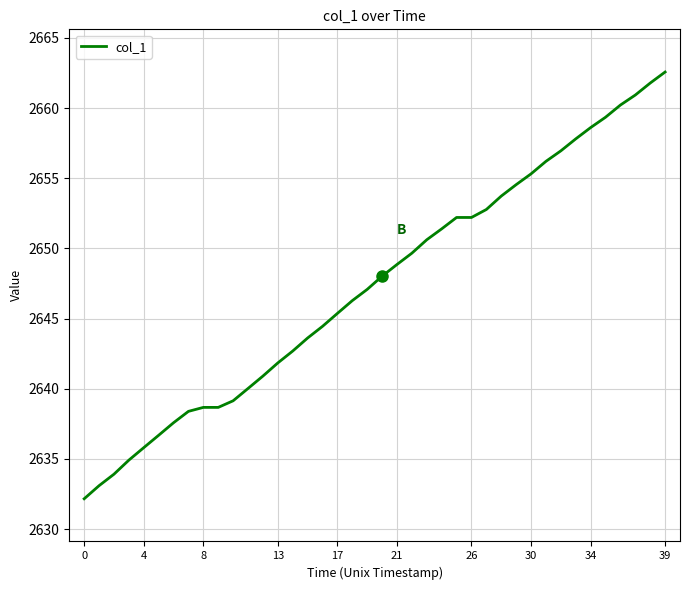

What is the minimum value shown in the chart?

2632.2